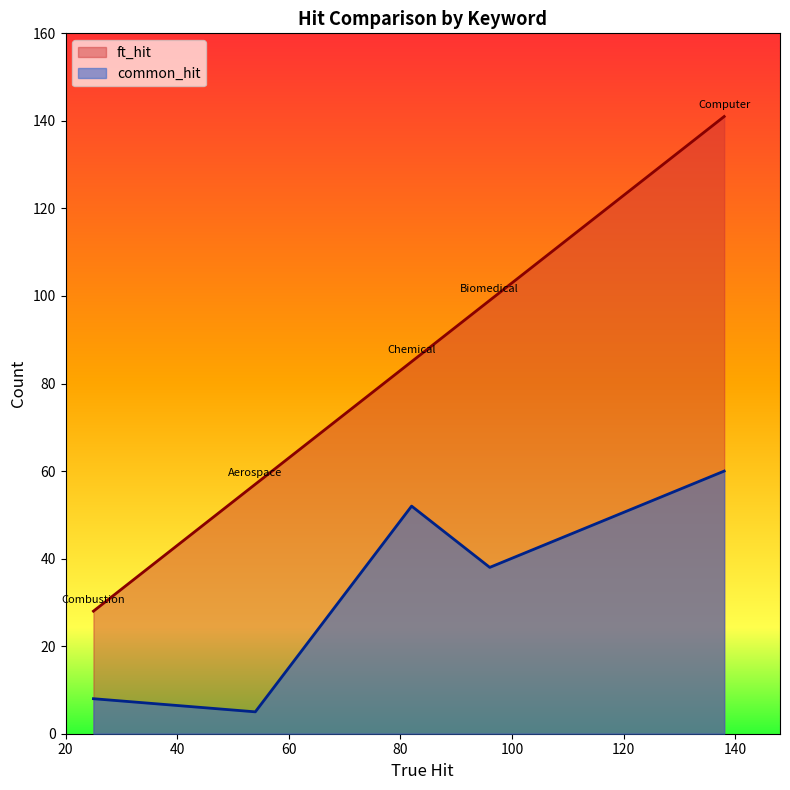

True or false: ft_hit and common_hit intersect in this chart.

False